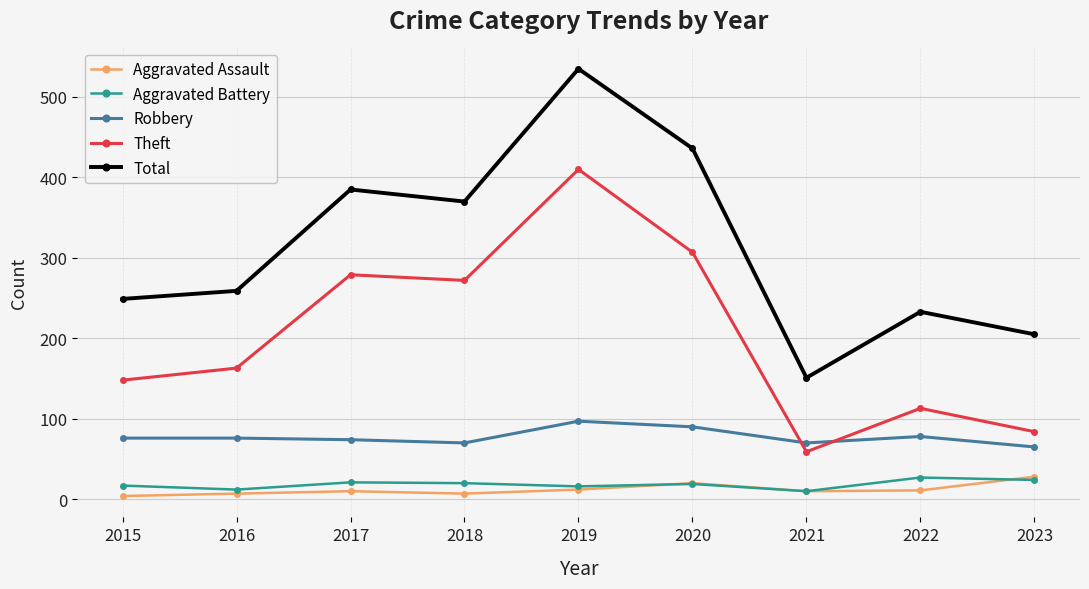

Which series has the largest range (max minus min)?

Total